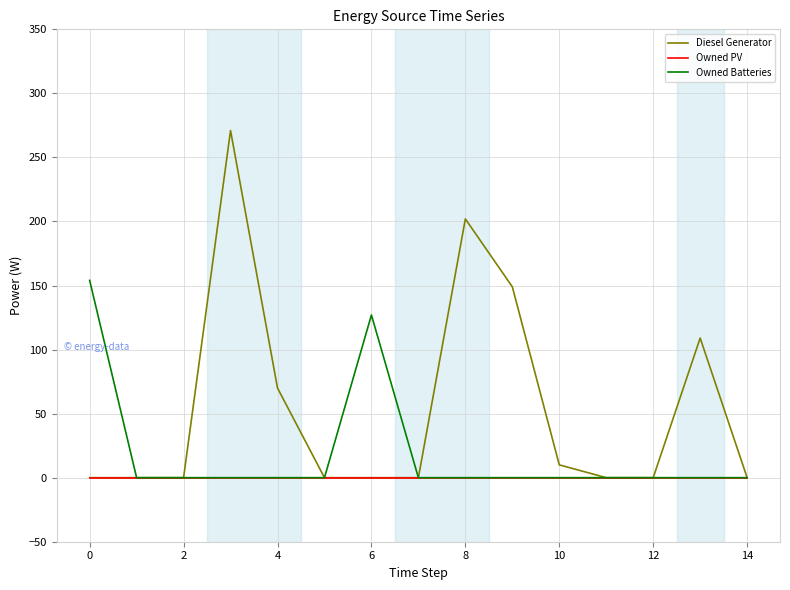

Does the chart display data point markers on the line(s)?

No